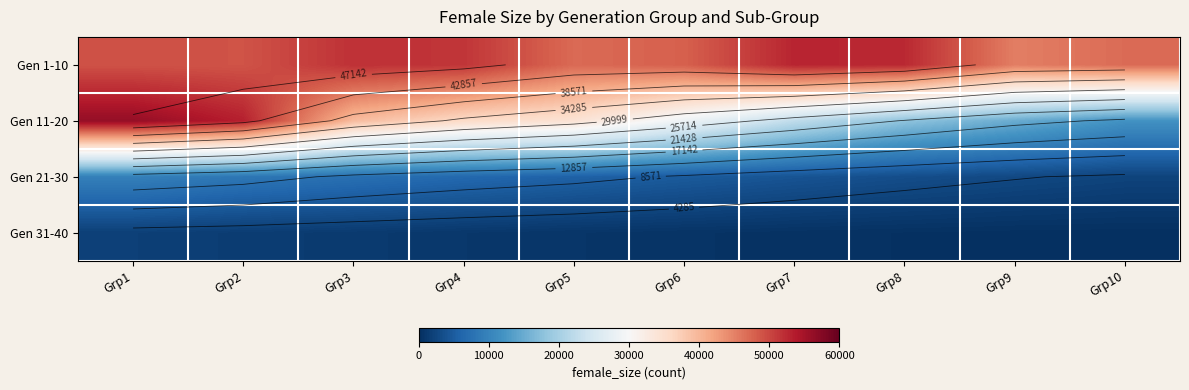

Count the number of categories in the chart.

10